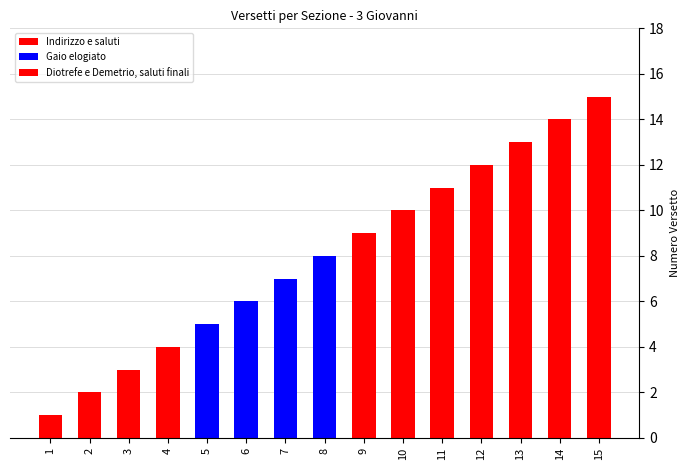

At which label does the data first exceed 8?

9